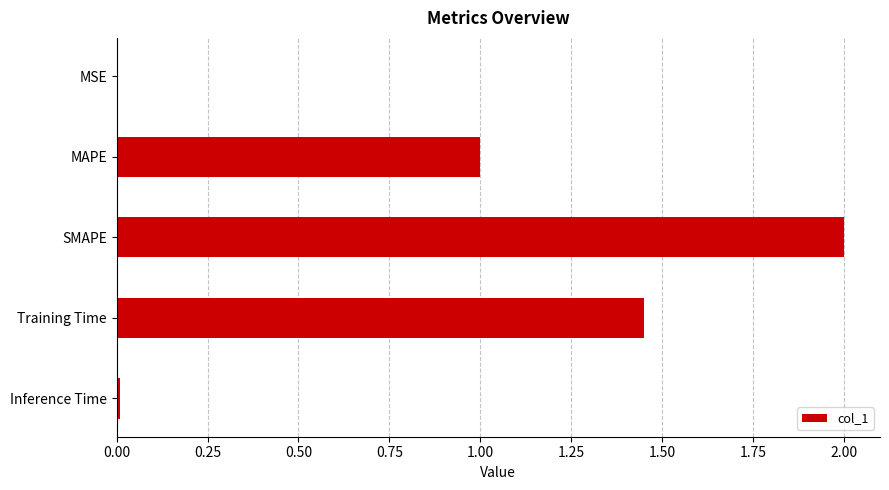

Is it true that the value at SMAPE is 2.0?

True